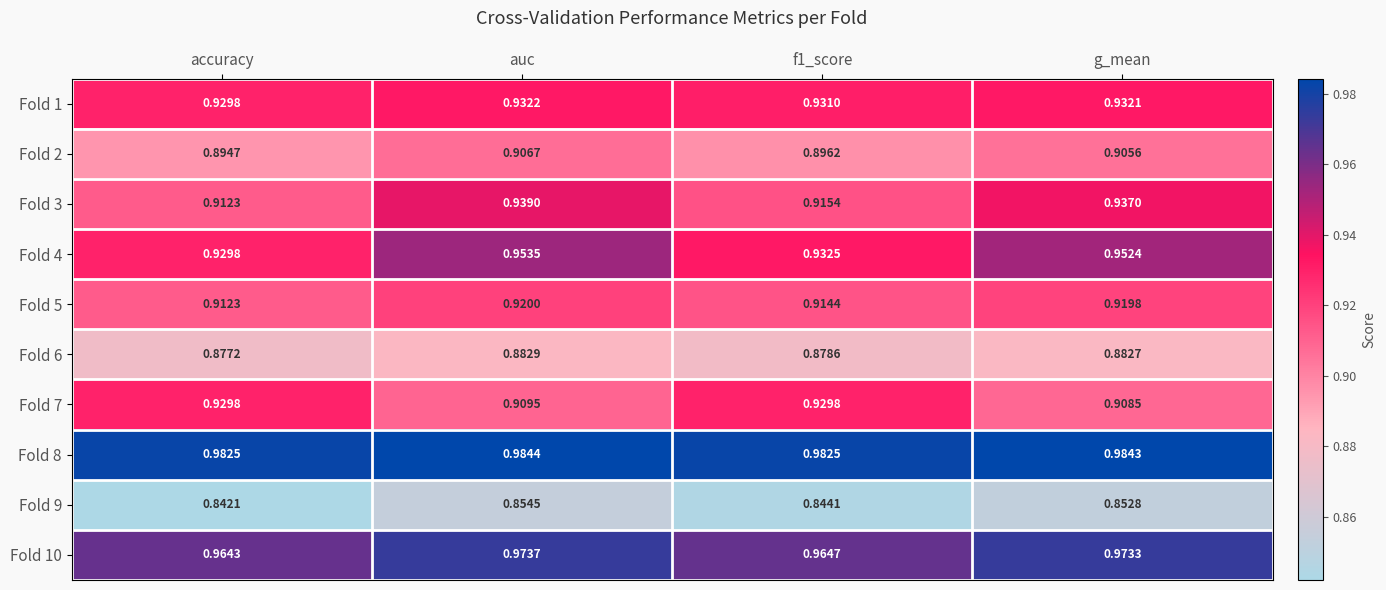

Which category has the lowest value across all series?

accuracy